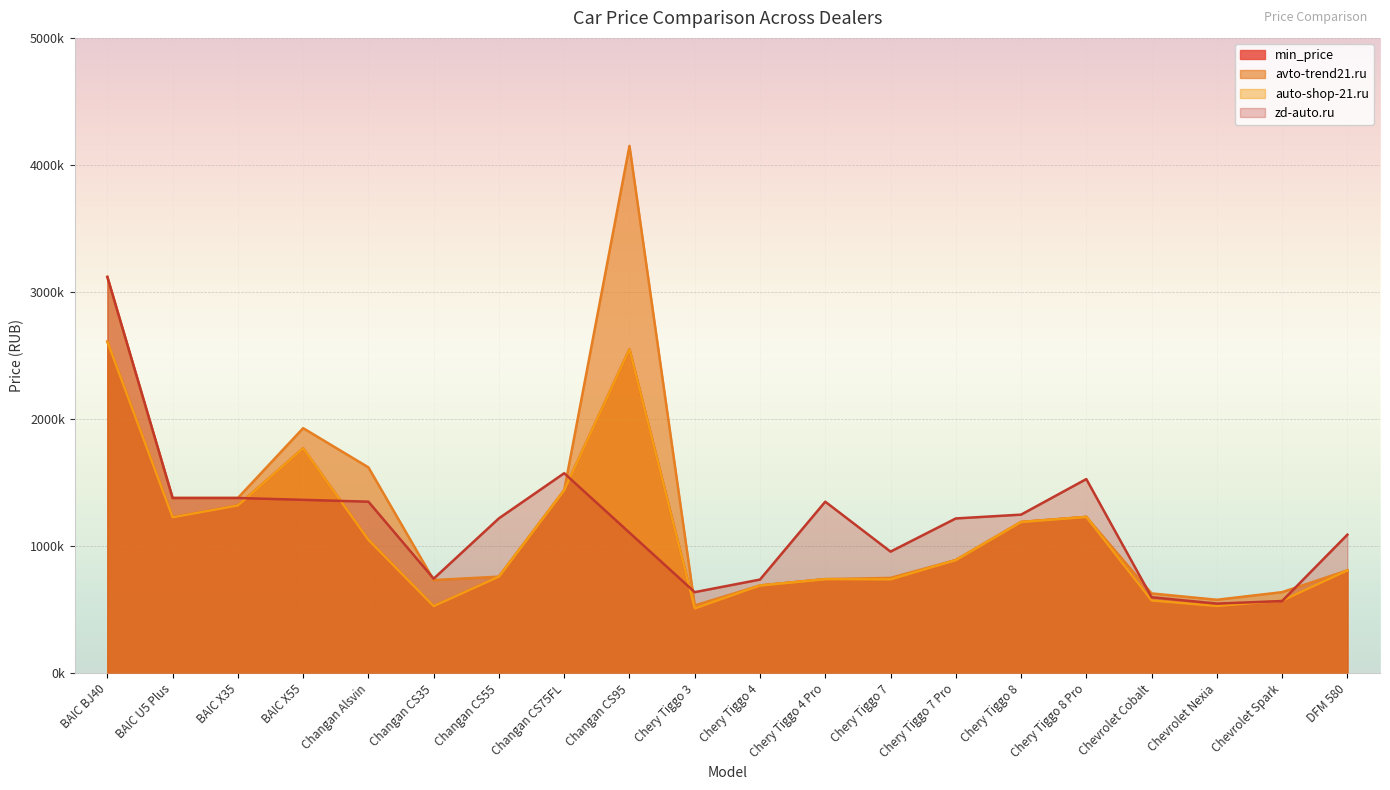

Which series changed the most between Chery Tiggo 4 and Chery Tiggo 8 Pro?

zd-auto.ru